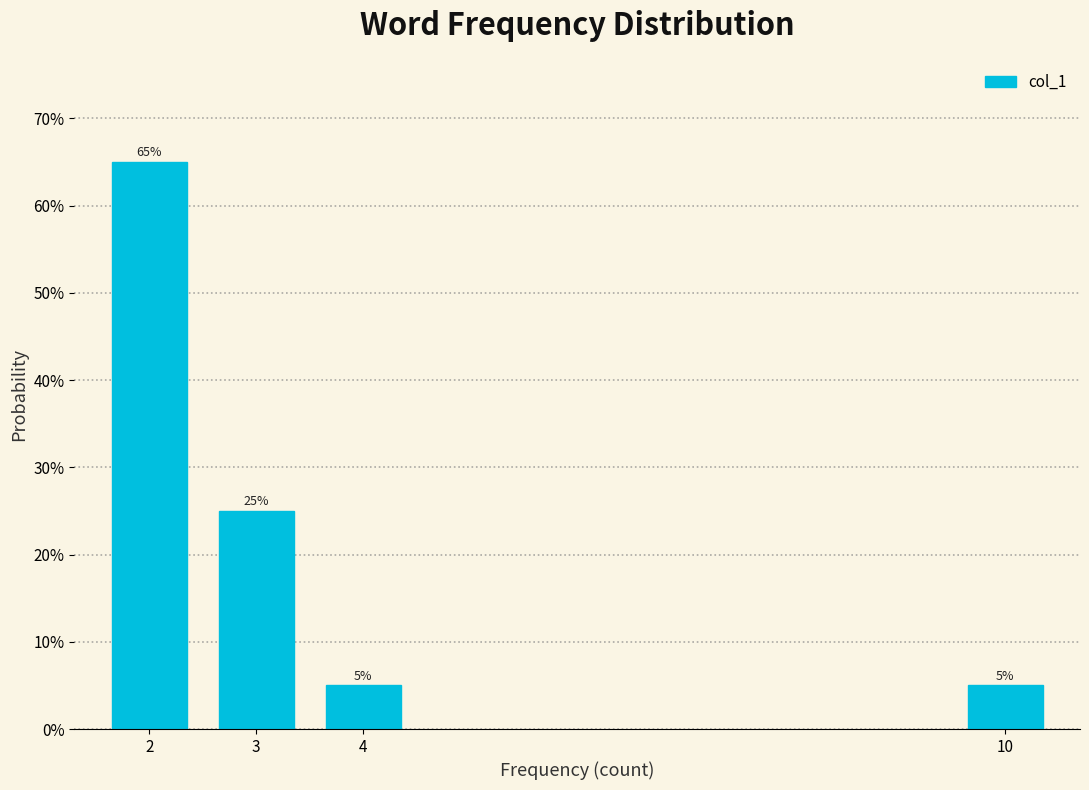

Reading left to right, transcribe all the data shown in this chart.

65	25	5	5